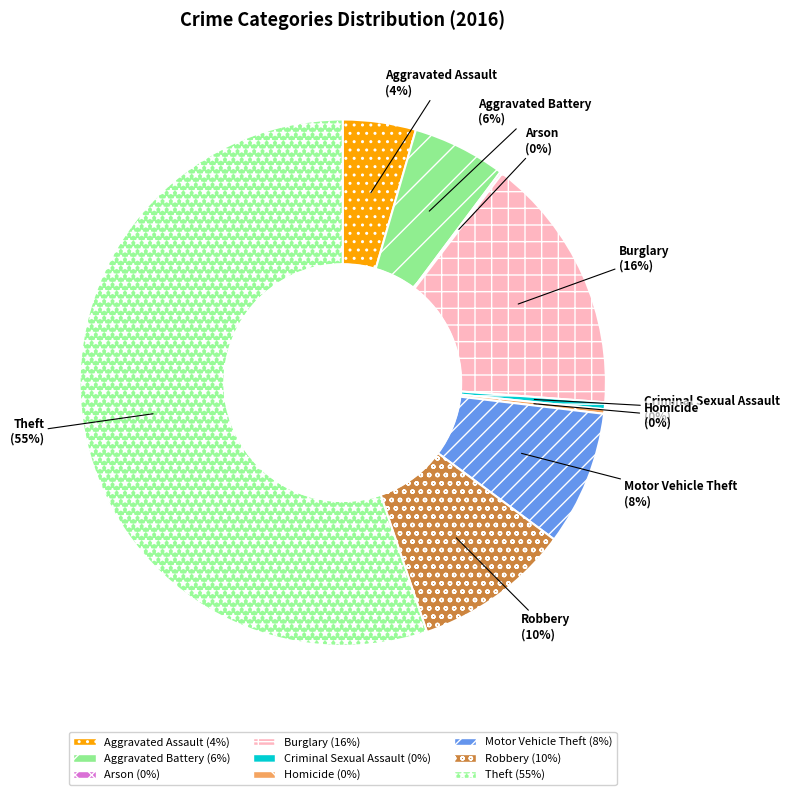

Is Criminal Sexual Assault the majority of the pie?

No